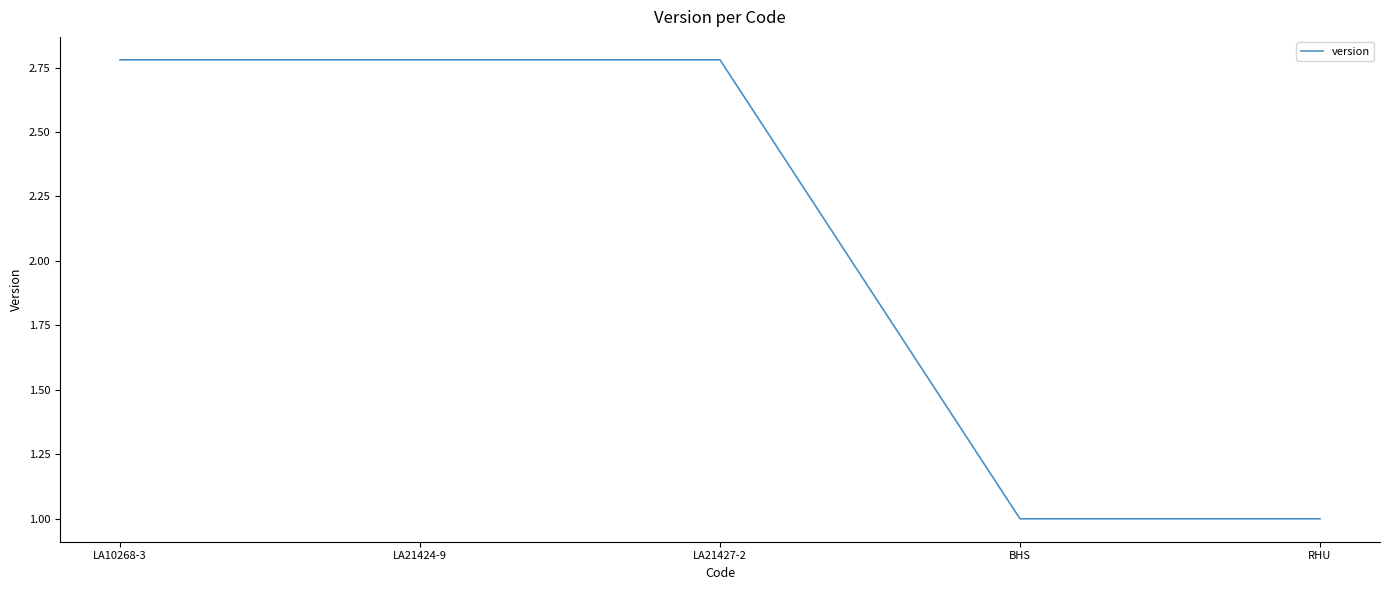

Between RHU and LA10268-3, which is larger?

LA10268-3